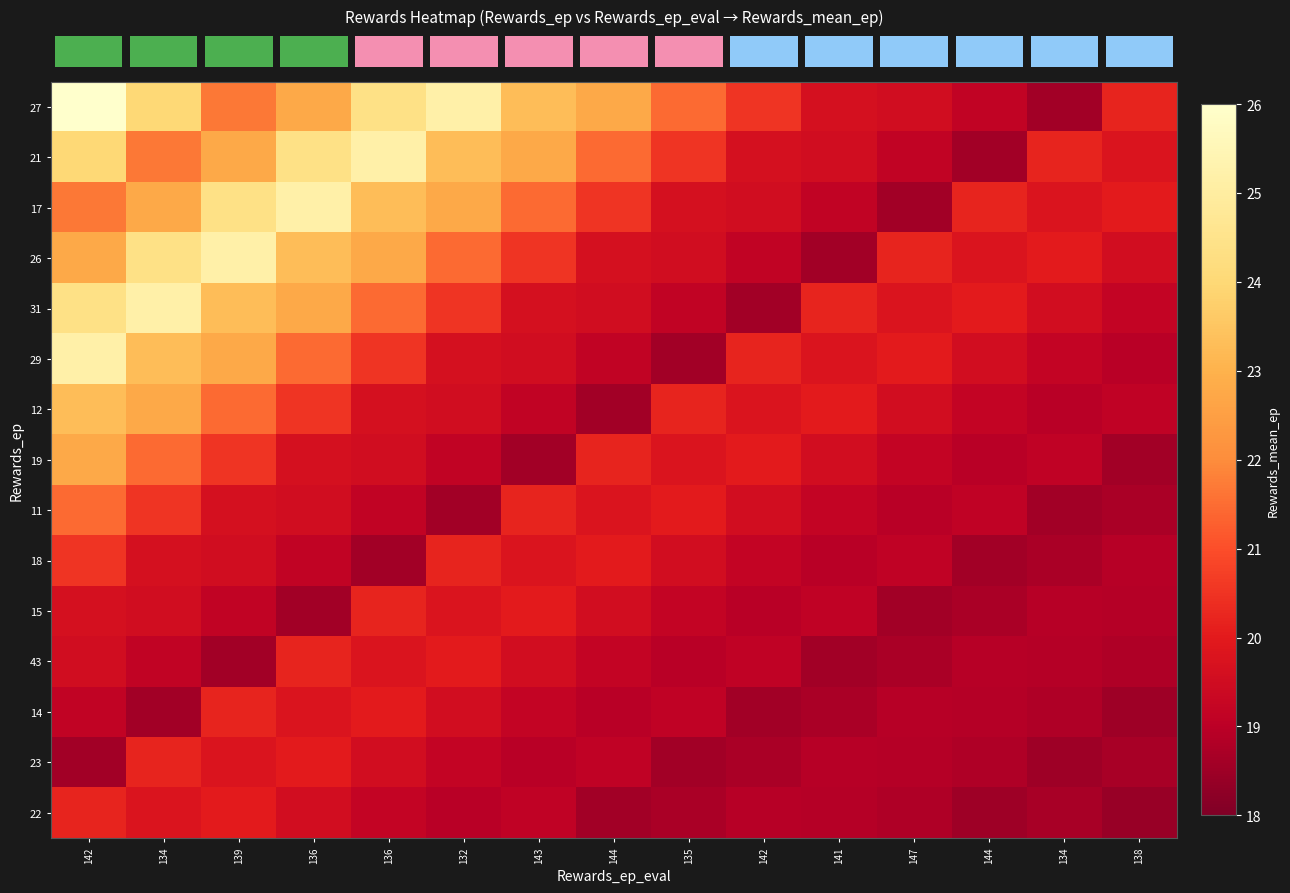

Reading left to right, what are all the values shown in this chart?

row_0: 27.0	24.0	21.7	22.8	24.4	25.2	23.3	22.8	21.4	20.5	19.6	19.5	19.1	18.6	20.2
row_1: 24.0	21.7	22.8	24.4	25.2	23.3	22.8	21.4	20.5	19.6	19.5	19.1	18.6	20.2	19.8
row_2: 21.7	22.8	24.4	25.2	23.3	22.8	21.4	20.5	19.6	19.5	19.1	18.6	20.2	19.8	20.0
row_3: 22.8	24.4	25.2	23.3	22.8	21.4	20.5	19.6	19.5	19.1	18.6	20.2	19.8	20.0	19.6
row_4: 24.4	25.2	23.3	22.8	21.4	20.5	19.6	19.5	19.1	18.6	20.2	19.8	20.0	19.6	19.2
row_5: 25.2	23.3	22.8	21.4	20.5	19.6	19.5	19.1	18.6	20.2	19.8	20.0	19.6	19.2	18.9
row_6: 23.3	22.8	21.4	20.5	19.6	19.5	19.1	18.6	20.2	19.8	20.0	19.6	19.2	18.9	19.1
row_7: 22.8	21.4	20.5	19.6	19.5	19.1	18.6	20.2	19.8	20.0	19.6	19.2	18.9	19.1	18.6
row_8: 21.4	20.5	19.6	19.5	19.1	18.6	20.2	19.8	20.0	19.6	19.2	18.9	19.1	18.6	18.7
row_9: 20.5	19.6	19.5	19.1	18.6	20.2	19.8	20.0	19.6	19.2	18.9	19.1	18.6	18.7	18.9
row_10: 19.6	19.5	19.1	18.6	20.2	19.8	20.0	19.6	19.2	18.9	19.1	18.6	18.7	18.9	18.9
row_11: 19.5	19.1	18.6	20.2	19.8	20.0	19.6	19.2	18.9	19.1	18.6	18.7	18.9	18.9	18.8
row_12: 19.1	18.6	20.2	19.8	20.0	19.6	19.2	18.9	19.1	18.6	18.7	18.9	18.9	18.8	18.5
row_13: 18.6	20.2	19.8	20.0	19.6	19.2	18.9	19.1	18.6	18.7	18.9	18.9	18.8	18.5	18.7
row_14: 20.2	19.8	20.0	19.6	19.2	18.9	19.1	18.6	18.7	18.9	18.9	18.8	18.5	18.7	18.4